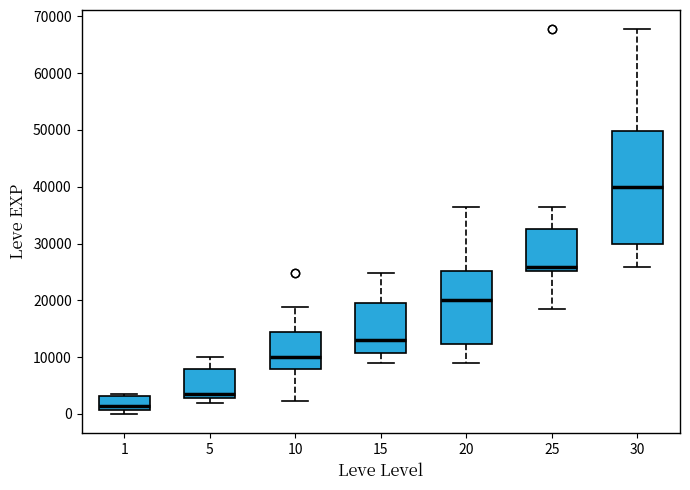

Which box's median line is the highest?

30